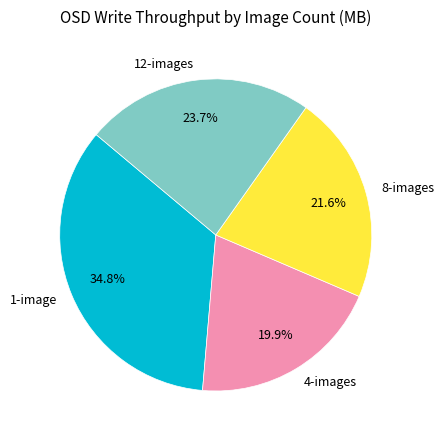

Count the number of slices in the pie.

4